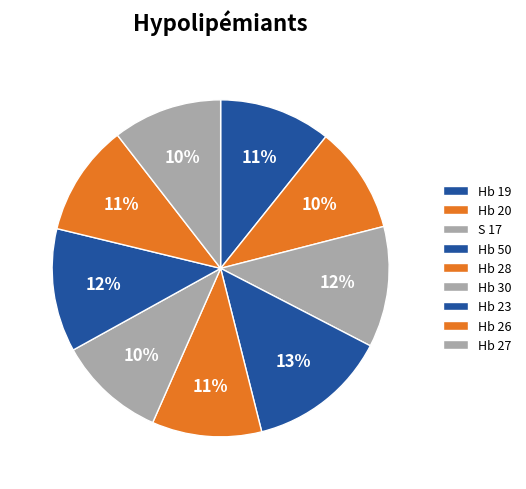

To the nearest percent, what is the average slice percentage?

11%